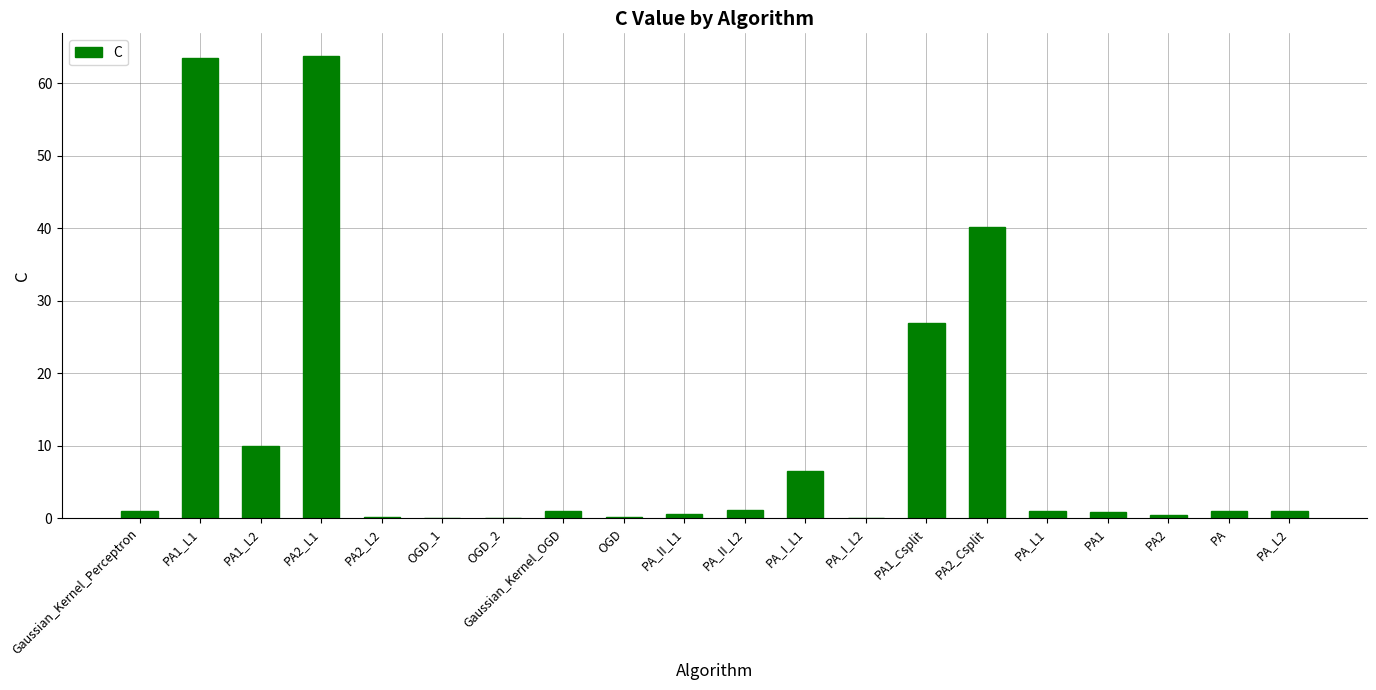

The chart shows a value of 0.2 at PA2_L2. True or false?

True